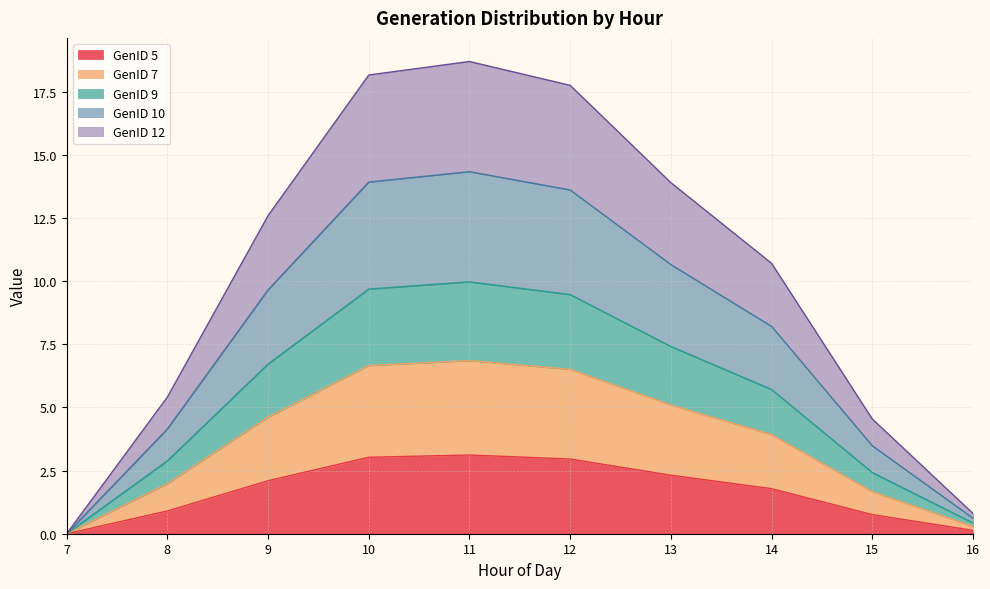

Does the chart have visible grid lines?

Yes